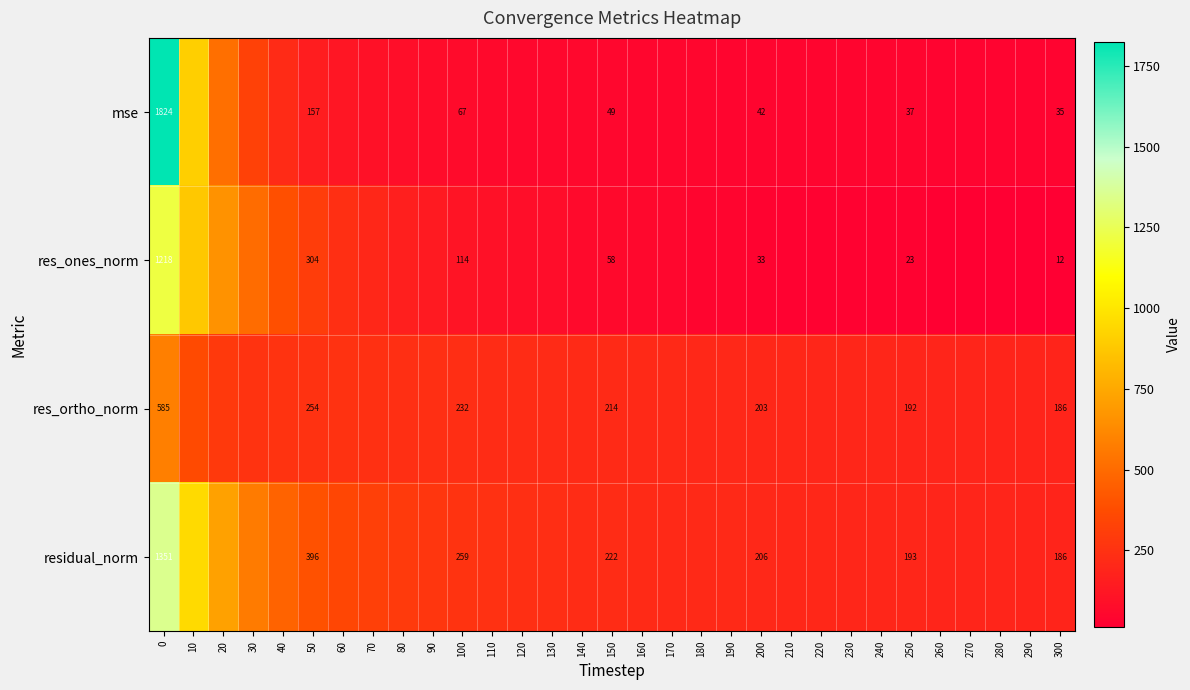

Is the value of res_ortho_norm at 210 greater than the value of mse at 90?

Yes